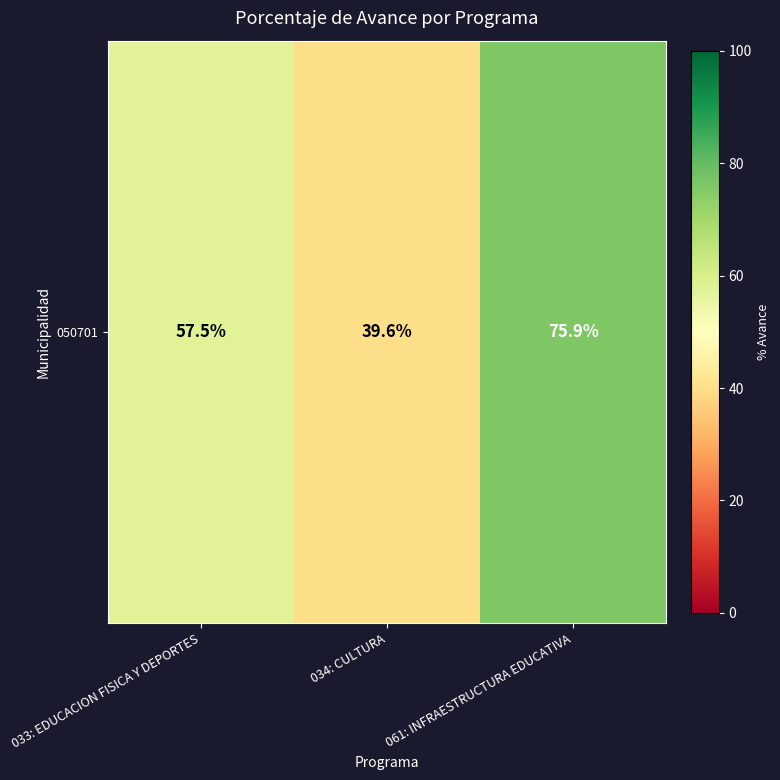

What is the change in value from 034: CULTURA to 061: INFRAESTRUCTURA EDUCATIVA?

+36.3